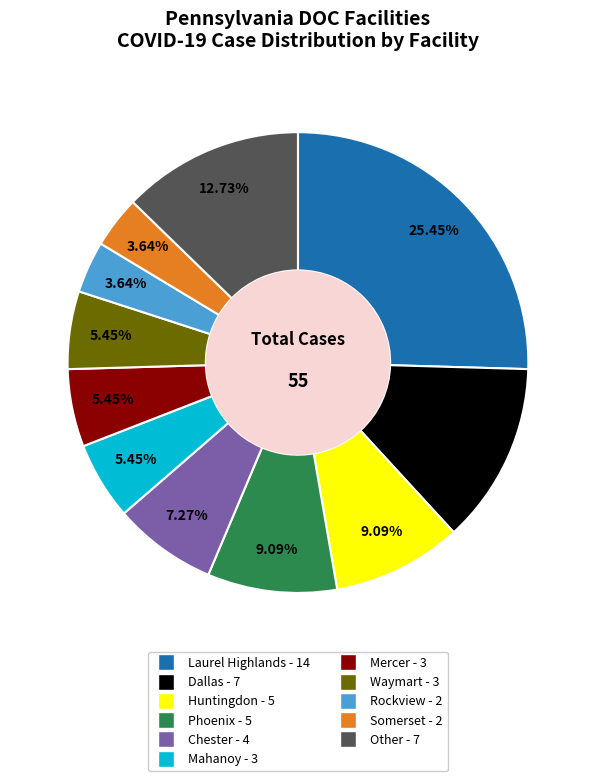

Does any single category account for the majority?

No